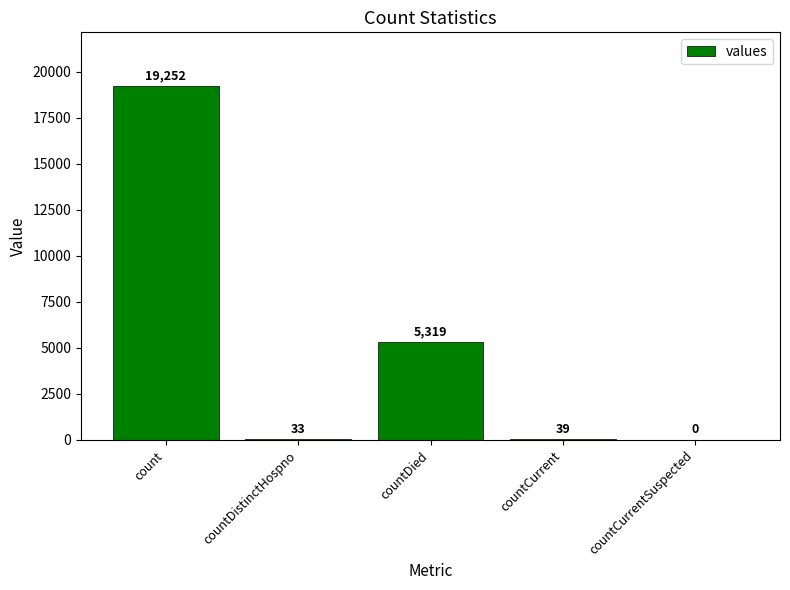

What is the approximate value at countDistinctHospno, to the nearest 10?

30